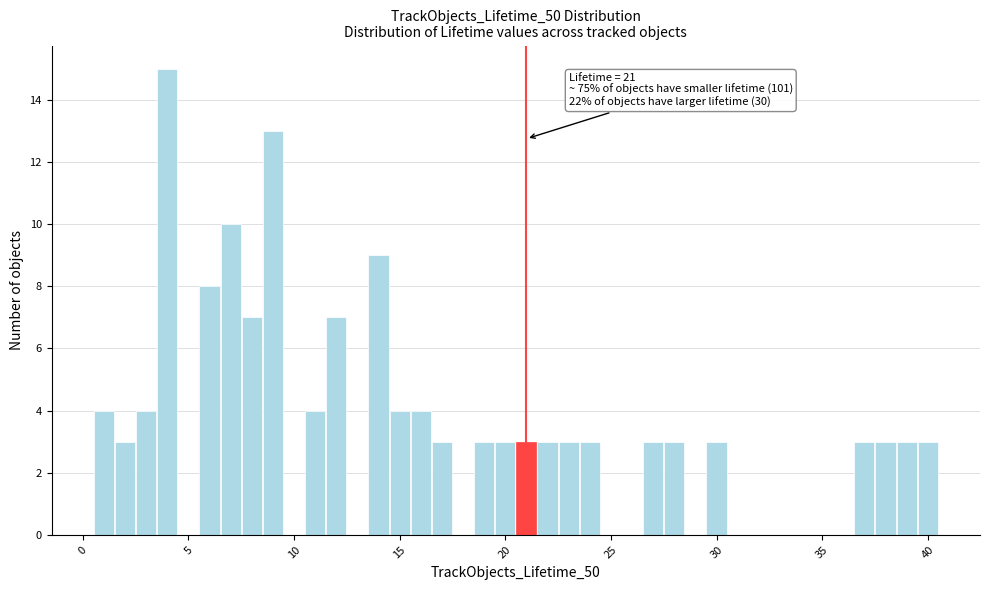

Read against the x-axis, roughly where is the centre of the tallest bar?

4.0